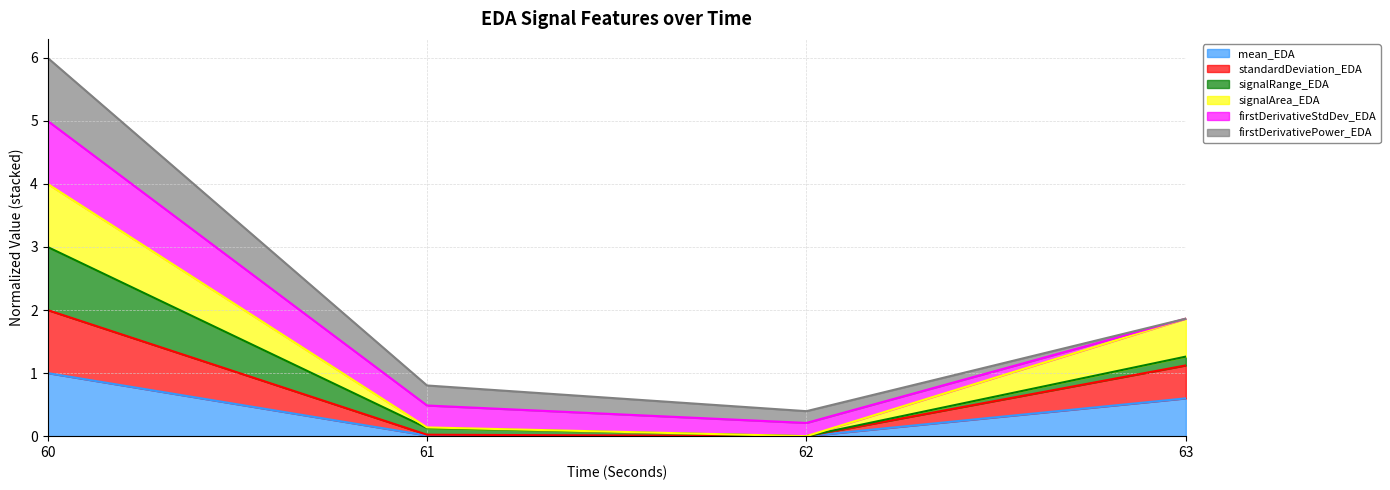

True or false: signalArea_EDA and mean_EDA cross at least once.

False